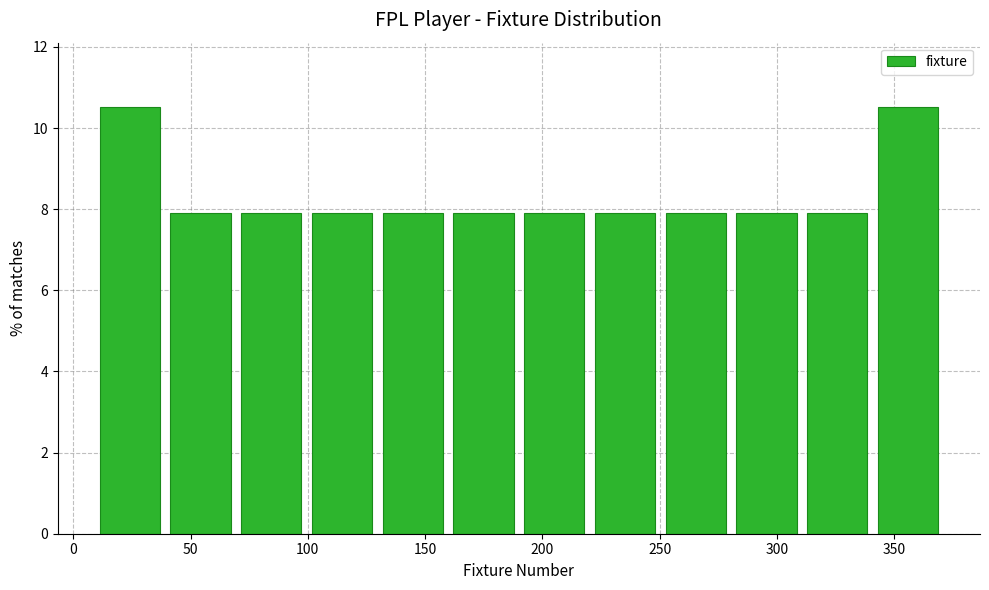

Reading left to right, list every bar in this chart as the range it spans on the x-axis followed by its height. Neither the bar edges nor the heights are printed on the chart, so give them approximately, as read against the axes.

10 to 40: 10.6
40 to 70: 7.8
70 to 100: 7.8
100 to 130: 7.8
130 to 160: 7.8
160 to 190: 7.8
190 to 220: 7.8
220 to 250: 7.8
250 to 280: 7.8
280 to 310: 7.8
310 to 340: 7.8
340 to 370: 10.6